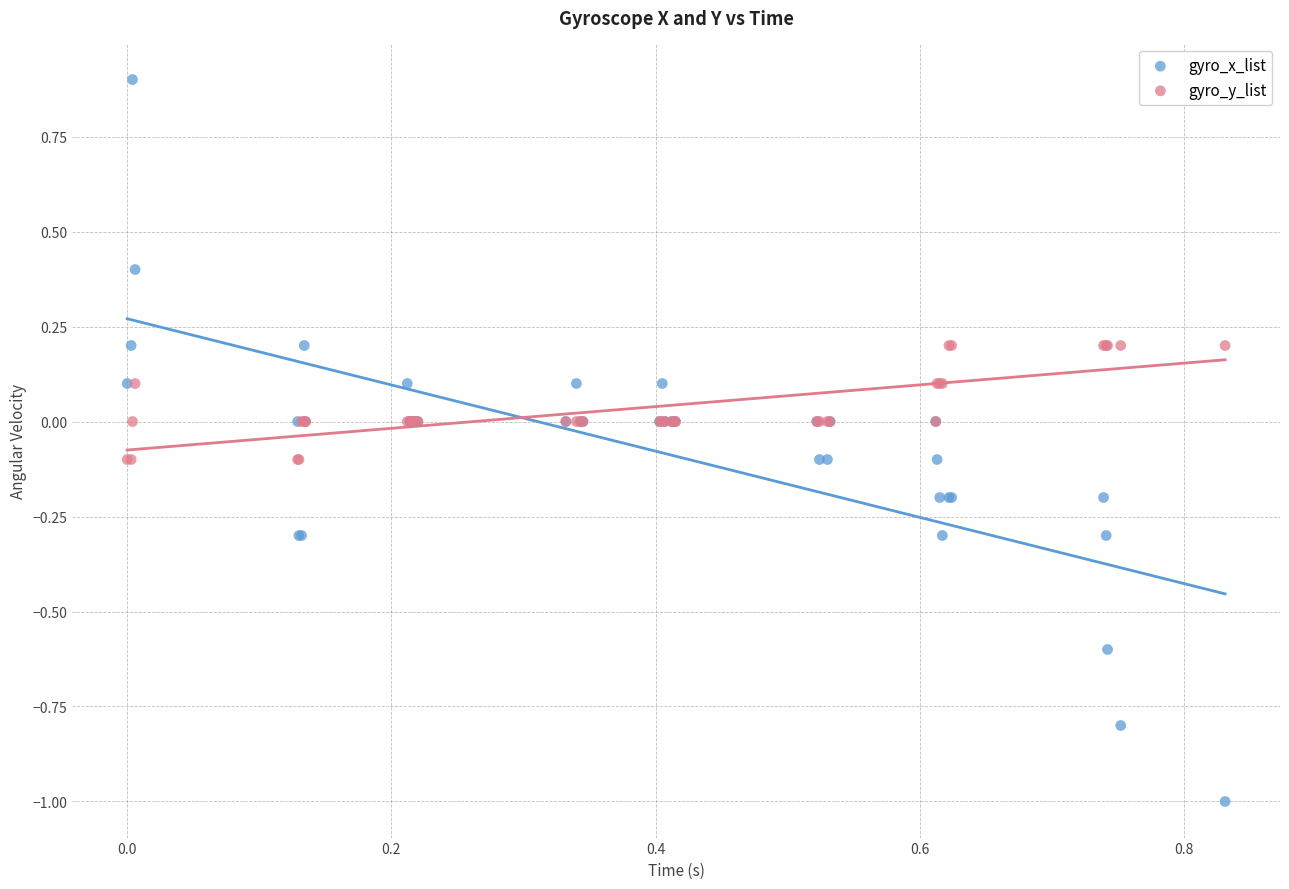

Which series contains the highest Y value?

gyro_x_list